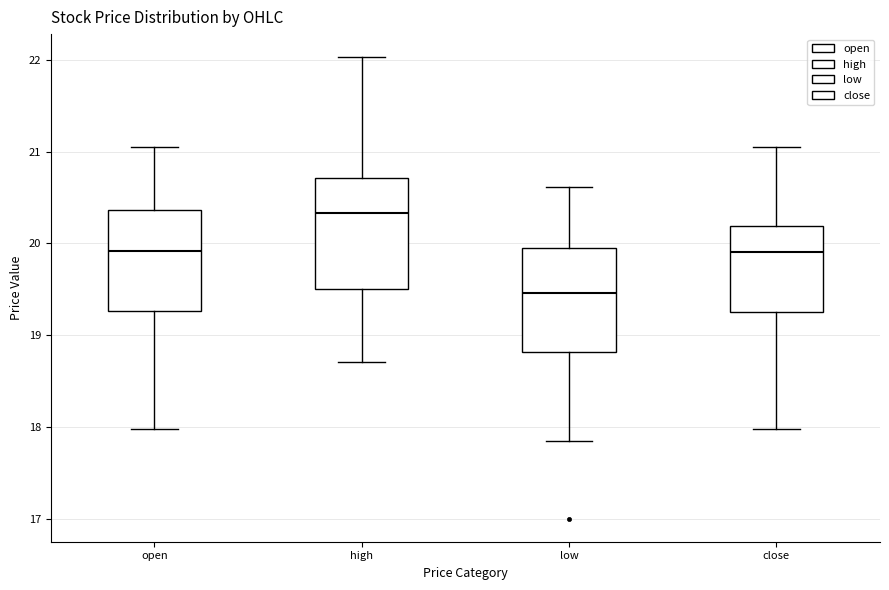

Reading left to right, transcribe this box plot: for each box, give where its median line is, the range the box spans, and where its two whiskers end, as read against the y-axis. The values are not printed on the chart, so give them approximately, as read against the axis.

open: median 19.9, box 19.3 to 20.4, whiskers 18.0 to 21.1
high: median 20.3, box 19.5 to 20.7, whiskers 18.7 to 22.0
low: median 19.5, box 18.8 to 20.0, whiskers 17.8 to 20.6
close: median 19.9, box 19.3 to 20.2, whiskers 18.0 to 21.1